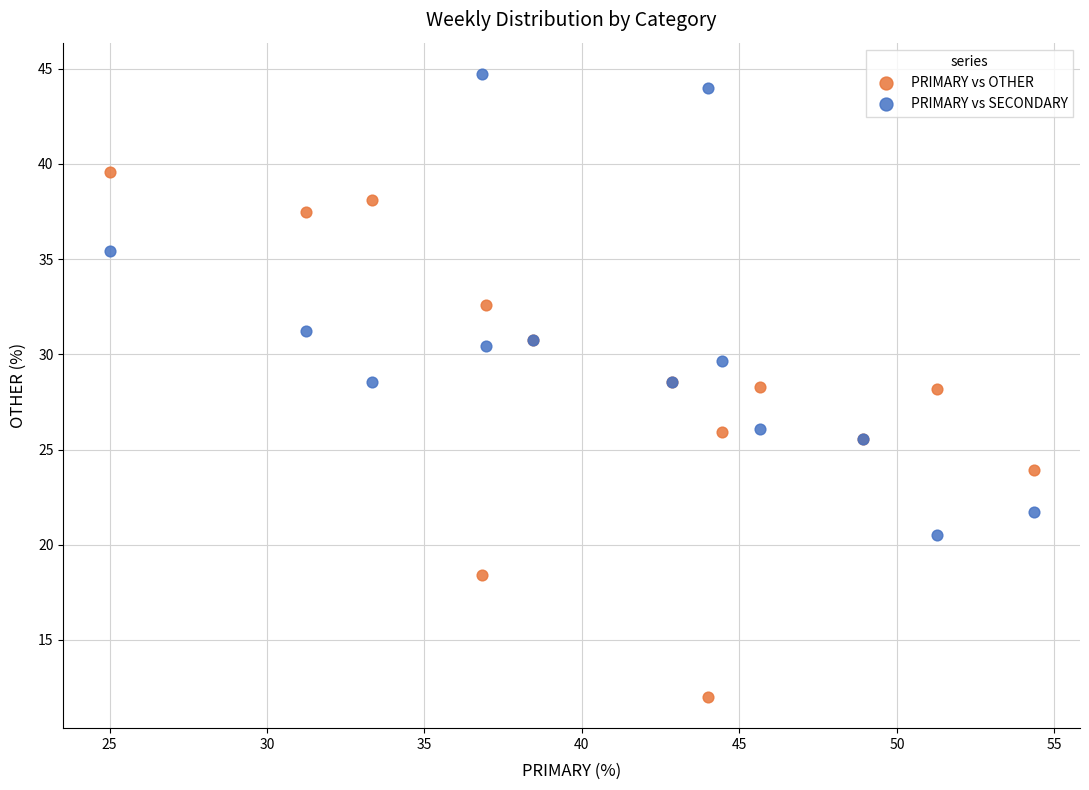

Which series contains the lowest Y value?

PRIMARY vs OTHER